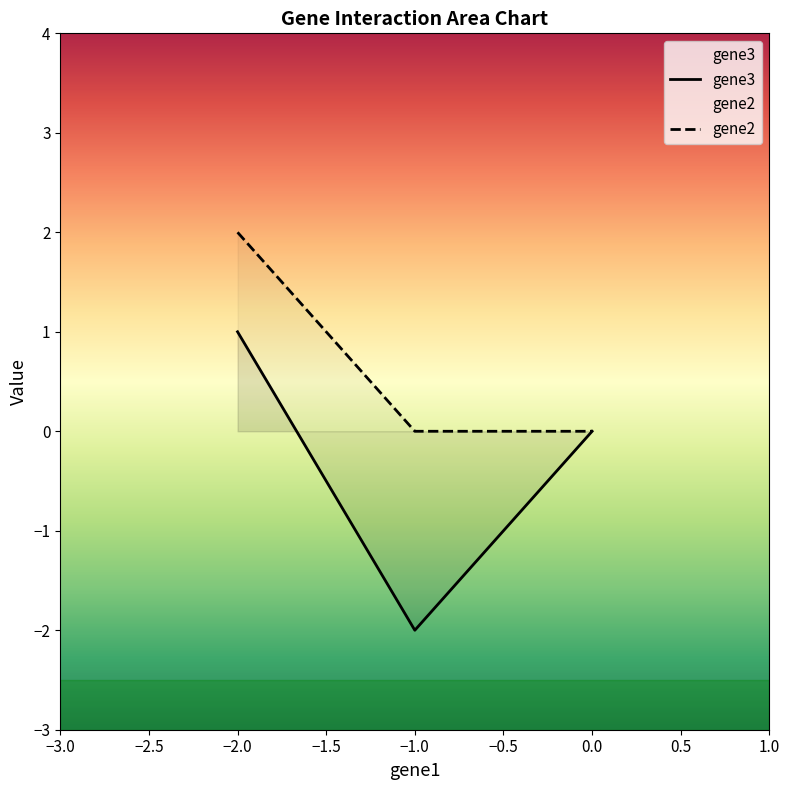

How many lines are shown in the chart?

2